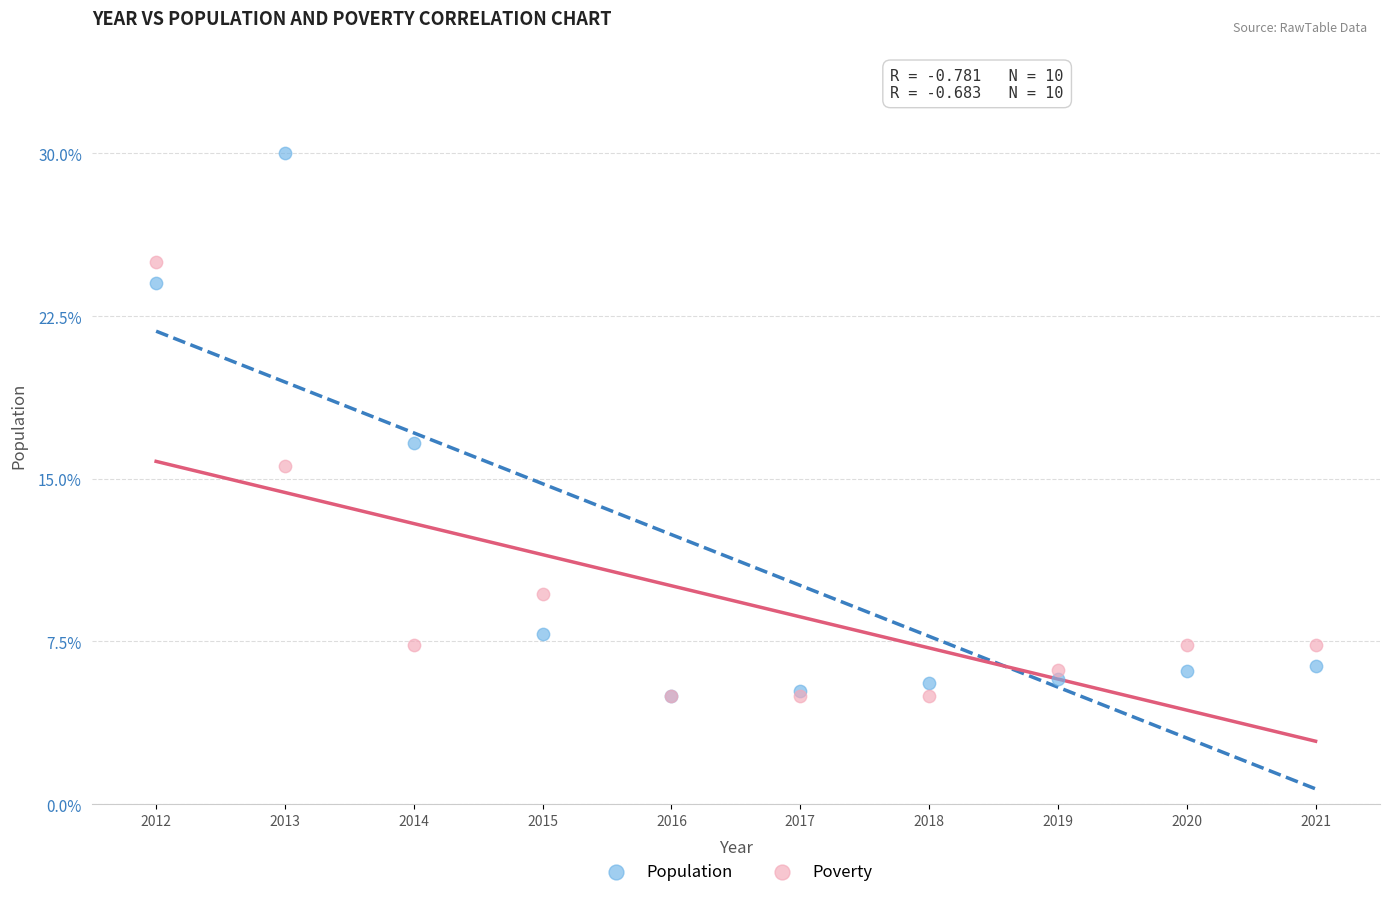

In the Poverty series, what Y value is closest to 15?

15.6